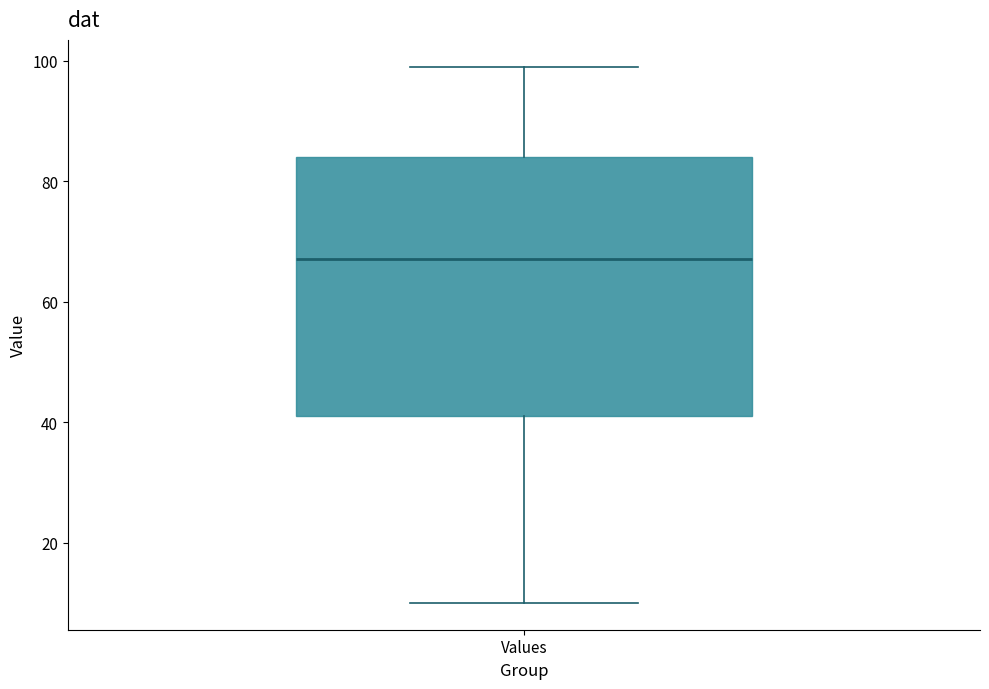

Read this box plot against the y-axis: the position of the median line, the range covered by the box, and the ends of both whiskers. The values are not printed on the chart, so give them approximately, as read against the axis.

median 68, box 42 to 84, whiskers 10 to 100